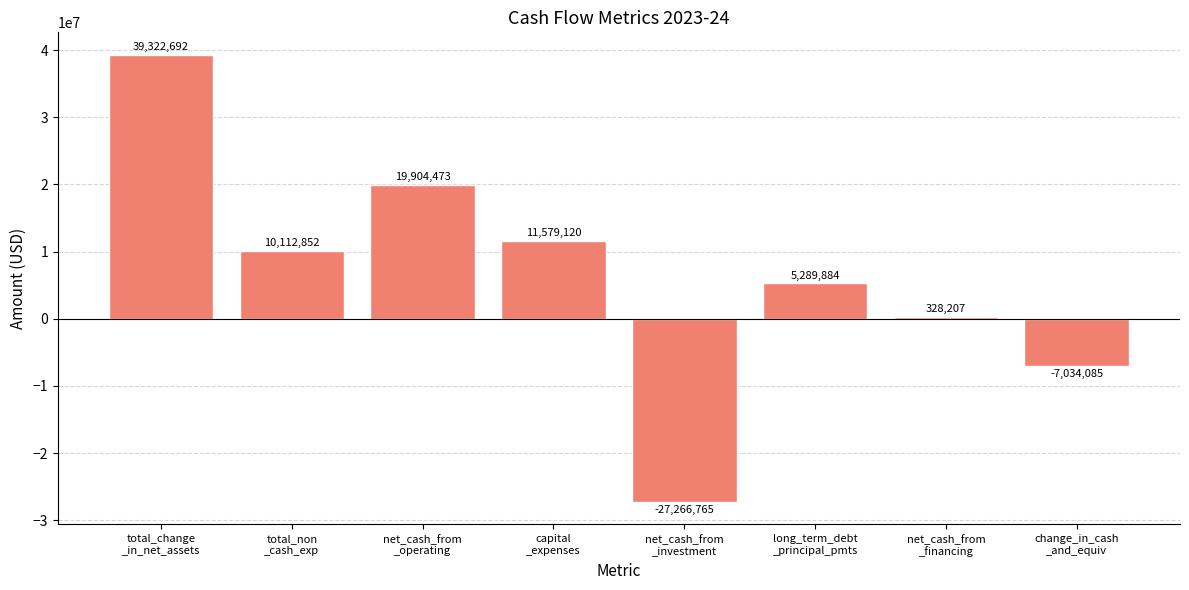

At which category does the chart reach its peak across all series?

total_change
_in_net_assets